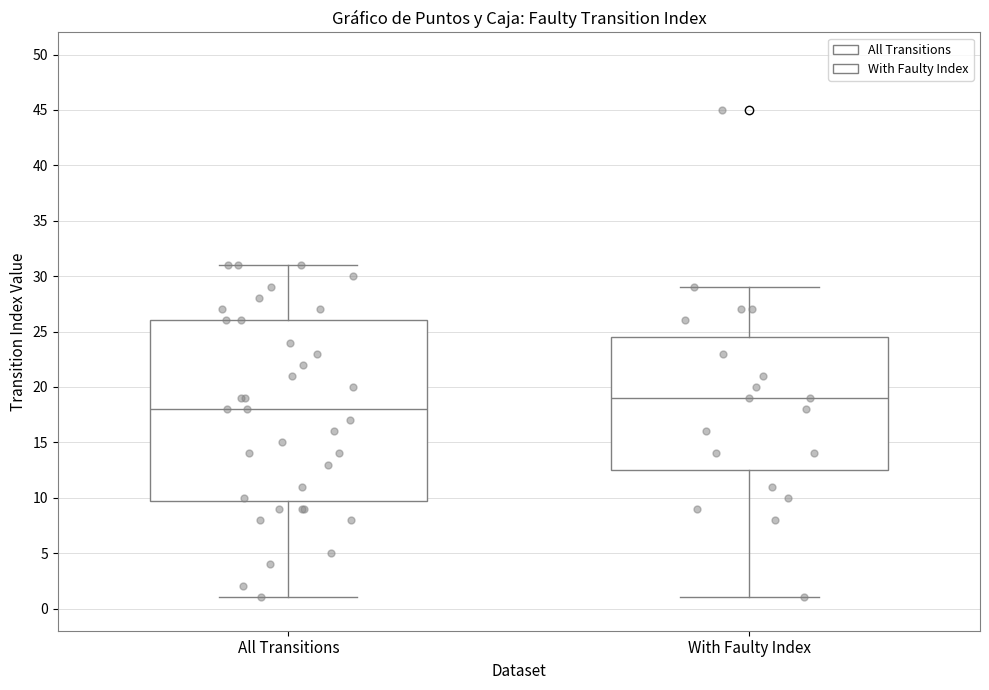

Comparing the boxes themselves (not the whiskers), which one is the tallest?

All Transitions